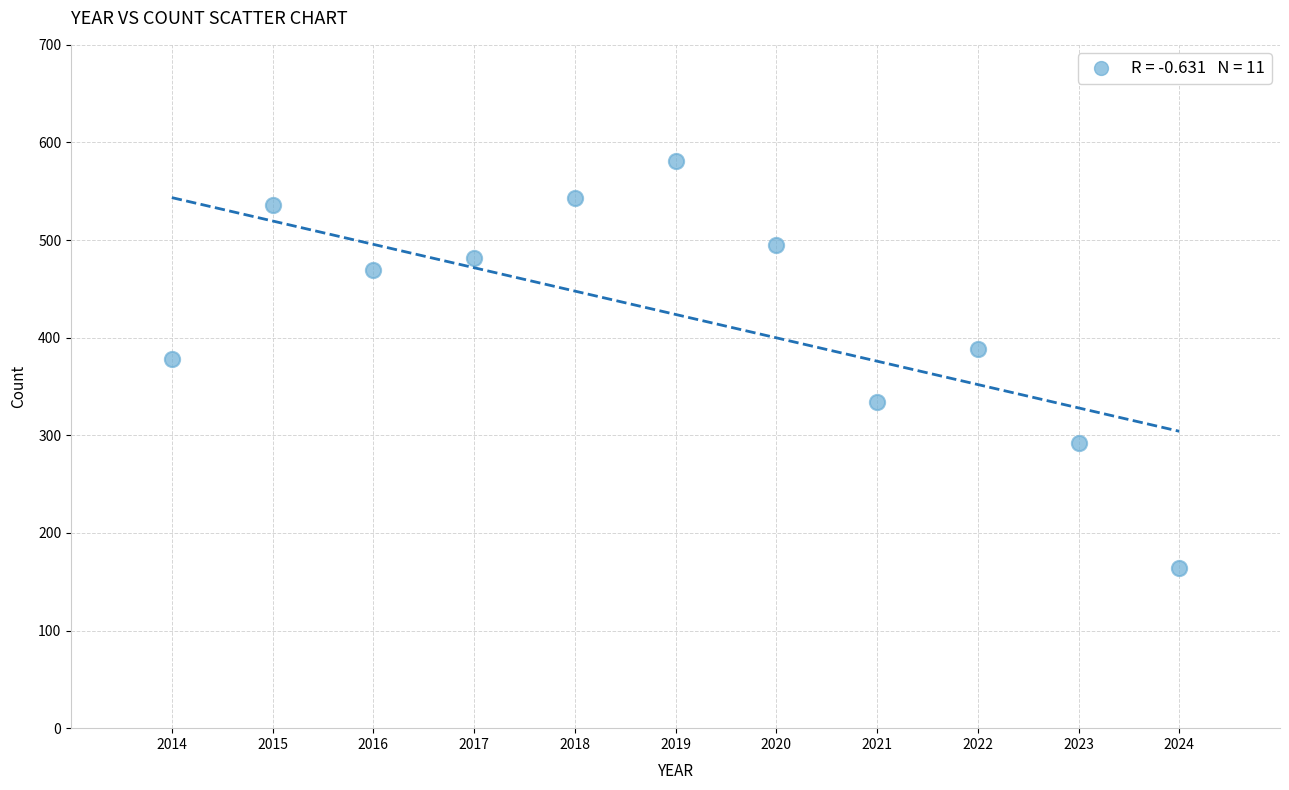

What is the average Y value?

424